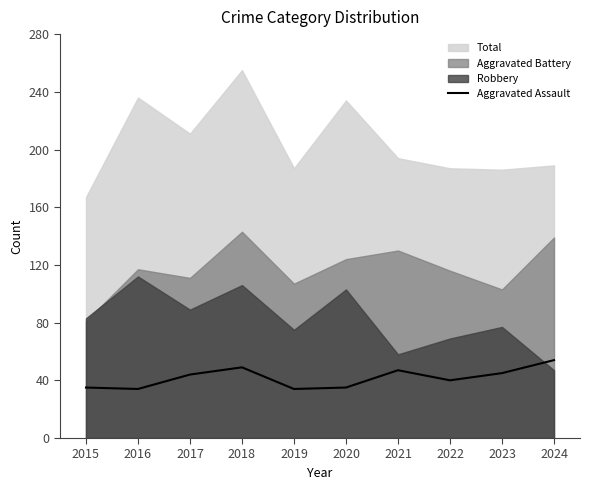

Is it true that the value at 2017 is 16?

False